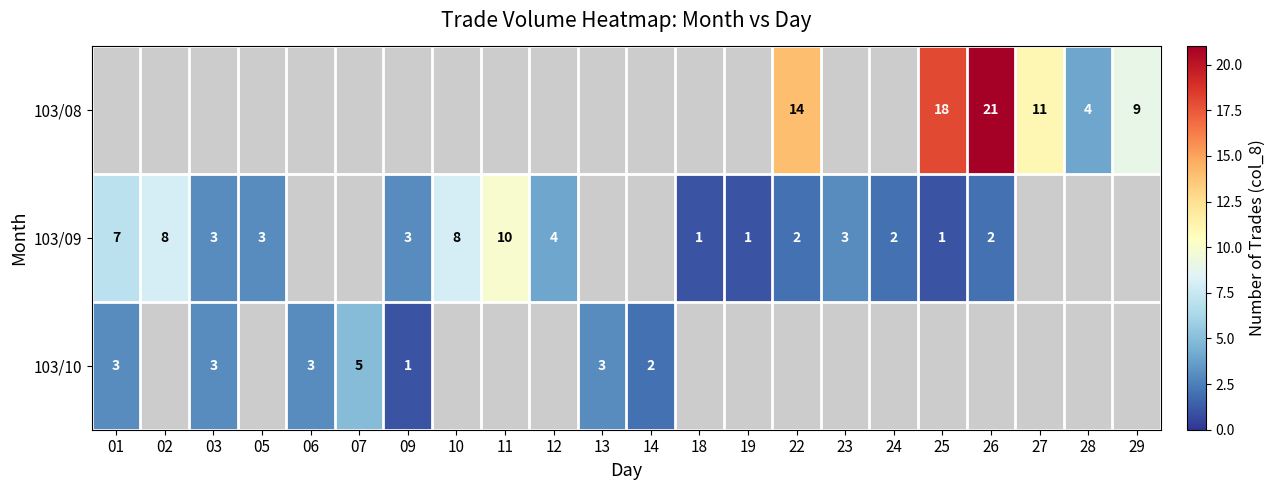

True or false: 103/08 has a value of 9 at 29.

True